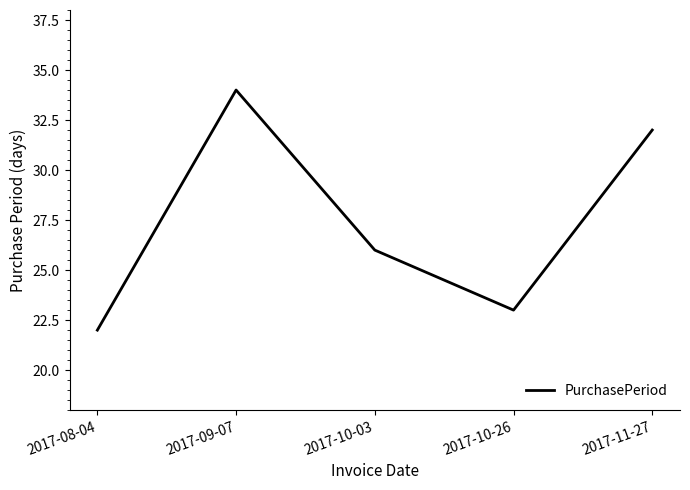

Does the chart display data point markers on the line(s)?

No